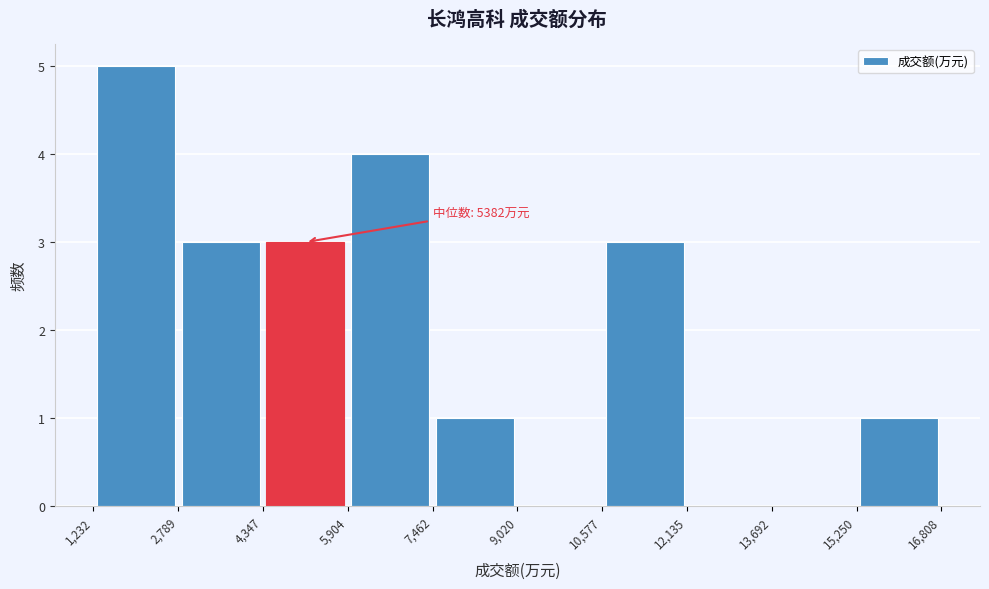

Over which range of the x-axis is the bar tallest?

1,232 to 2,789